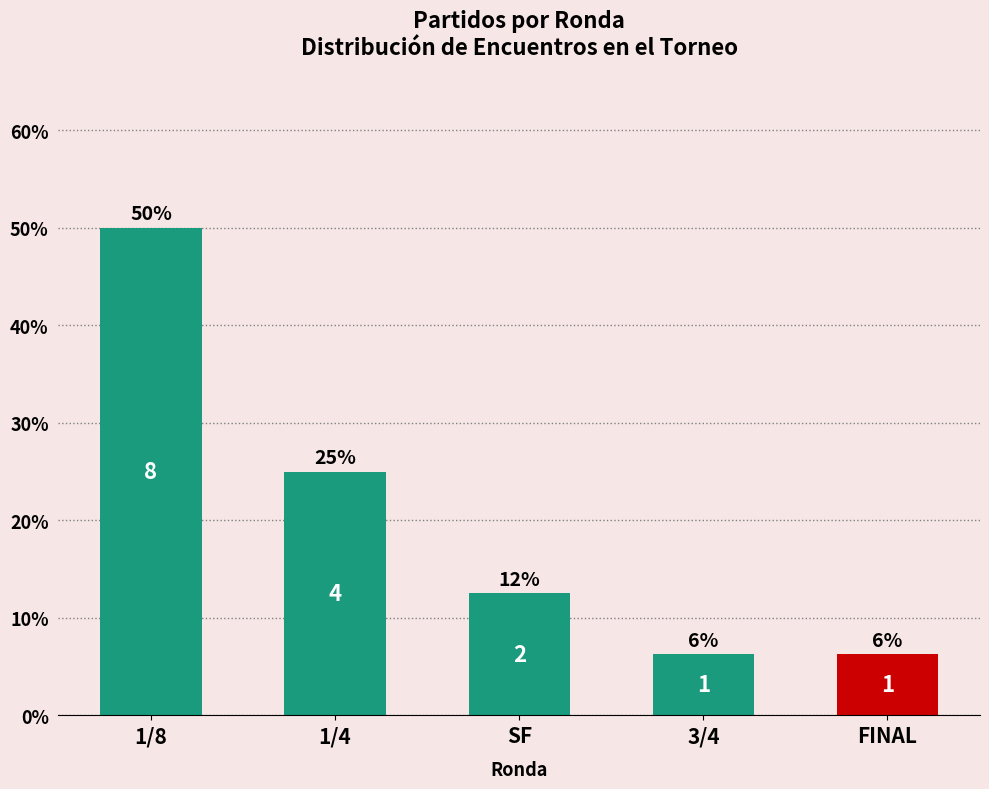

The value at 1/8 is 50.0. True or false?

True